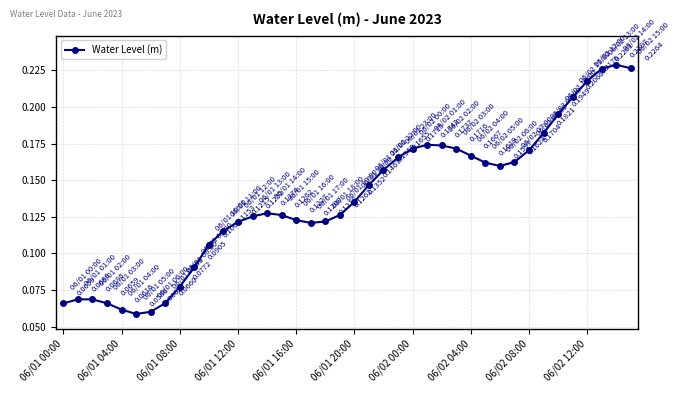

True or false: the data has more than 0 interior local peaks.

True